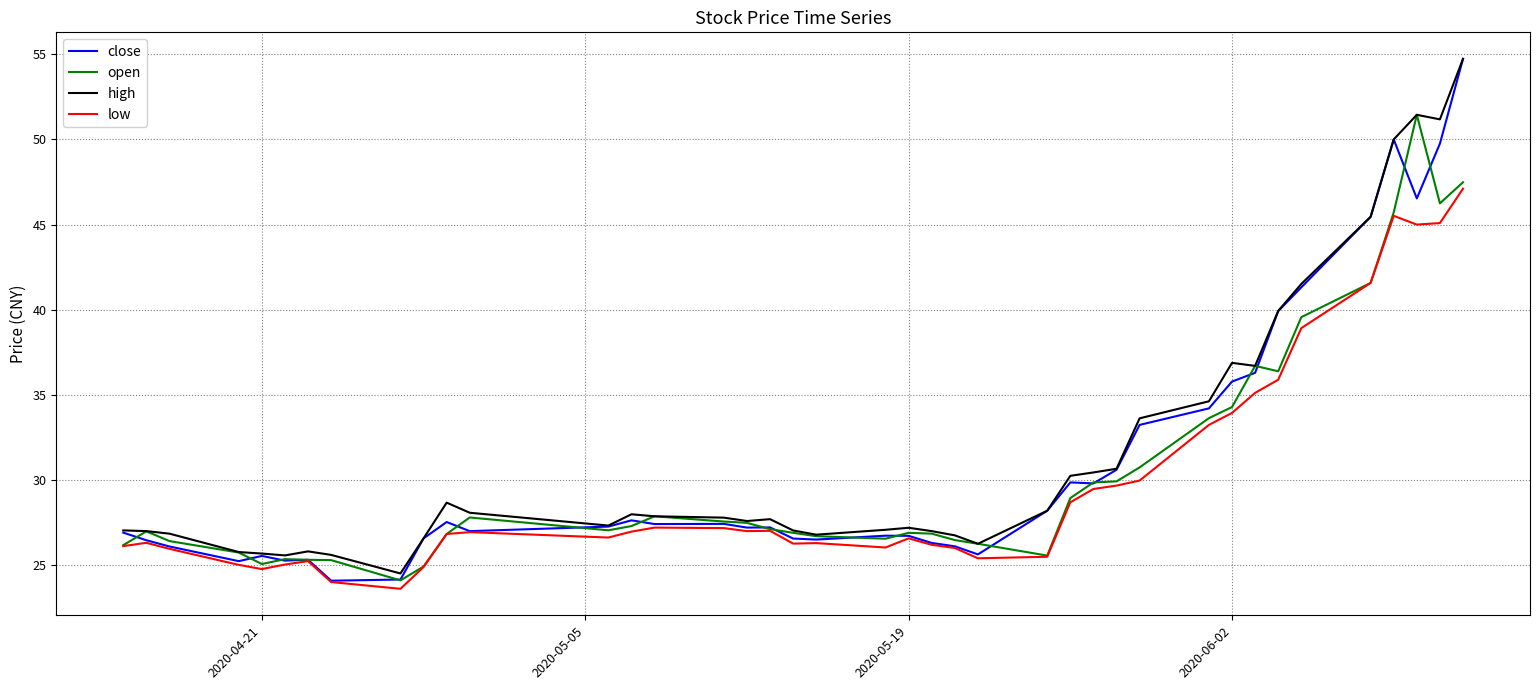

Is this an area chart (filled region under the line)?

No